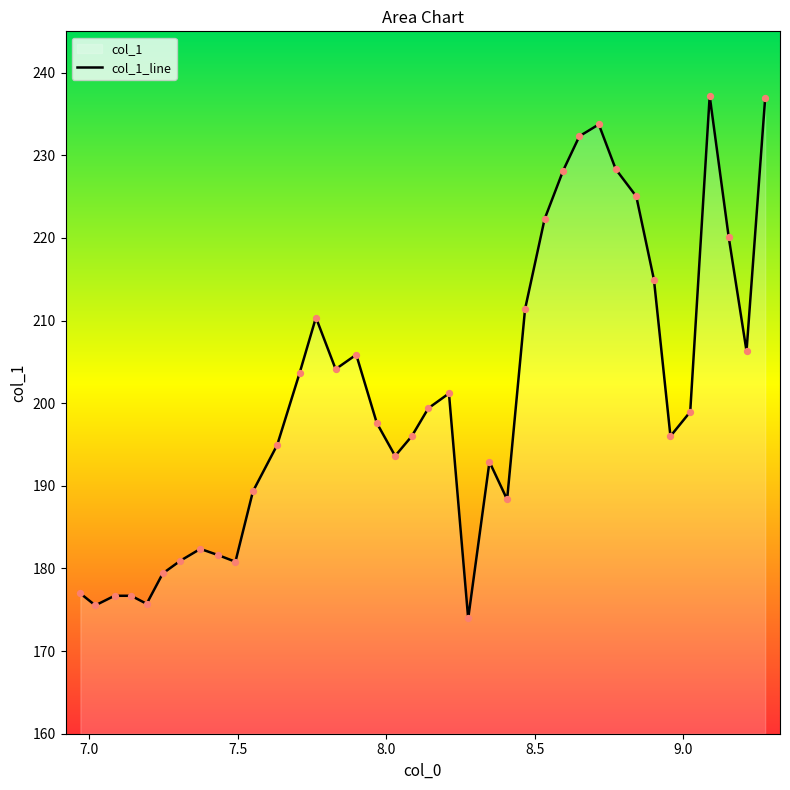

What is the difference between the maximum and minimum values?

63.2